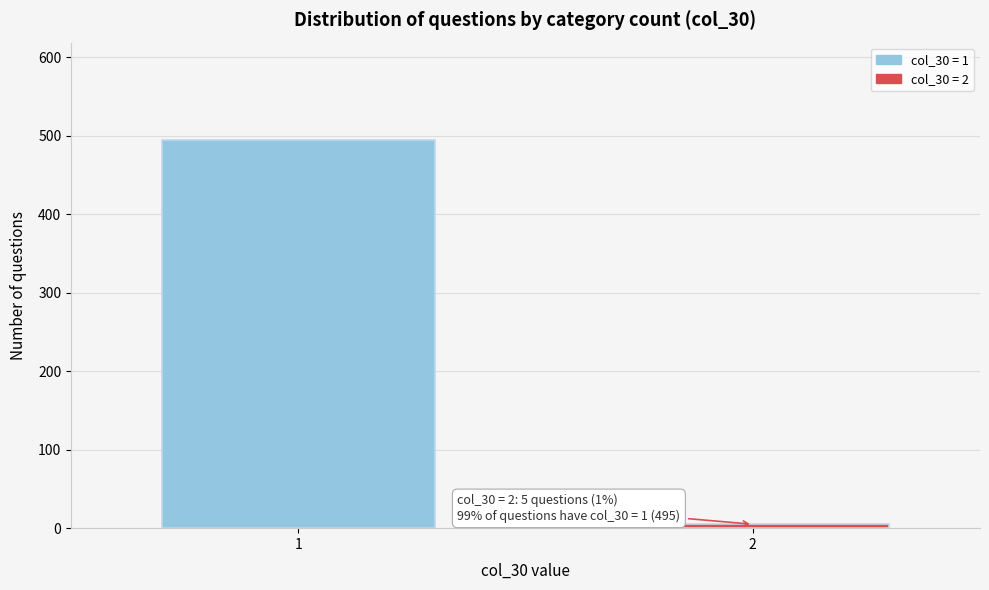

Reading left to right, extract all data points from this chart.

1=495	2=5